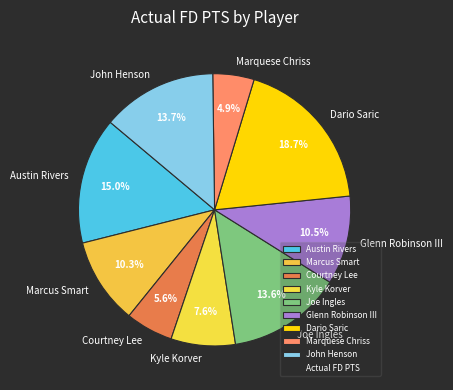

Between Austin Rivers and Kyle Korver, which is larger?

Austin Rivers